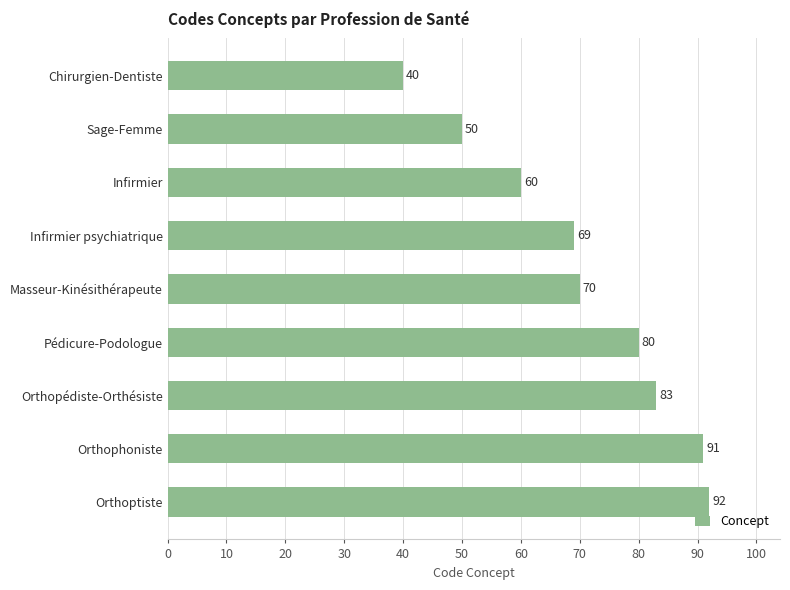

List the labels in order of value, largest first.

Orthoptiste, Orthophoniste, Orthopédiste-Orthésiste, Pédicure-Podologue, Masseur-Kinésithérapeute, Infirmier psychiatrique, Infirmier, Sage-Femme, Chirurgien-Dentiste